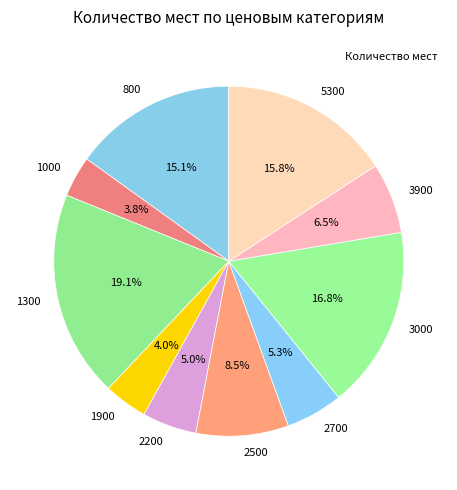

To the nearest percent, what is the combined percentage of 1000 and 2500?

12%